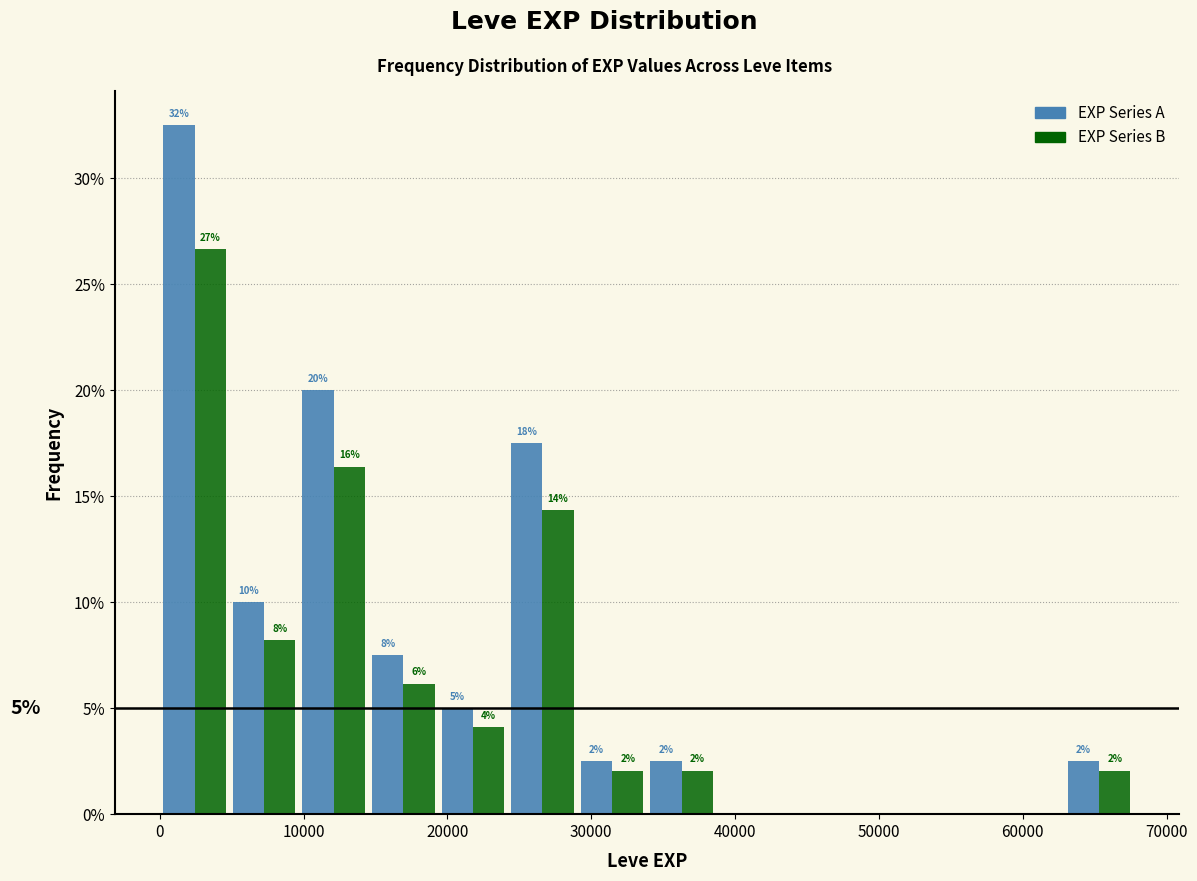

In the EXP Series B series, which range on the x-axis has the tallest bar?

0 to 5000